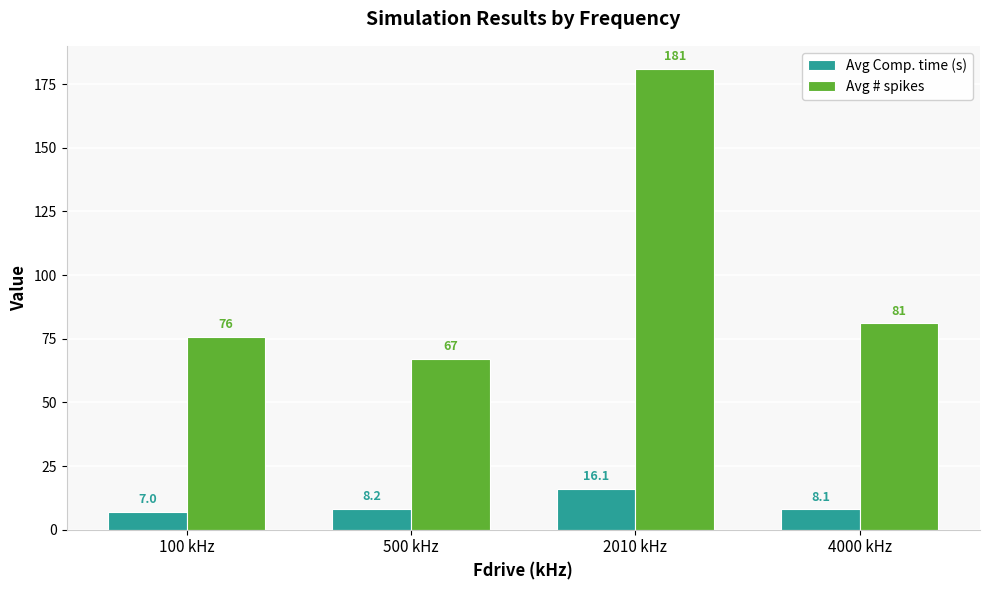

At how many categories does at least one series exceed 153?

1